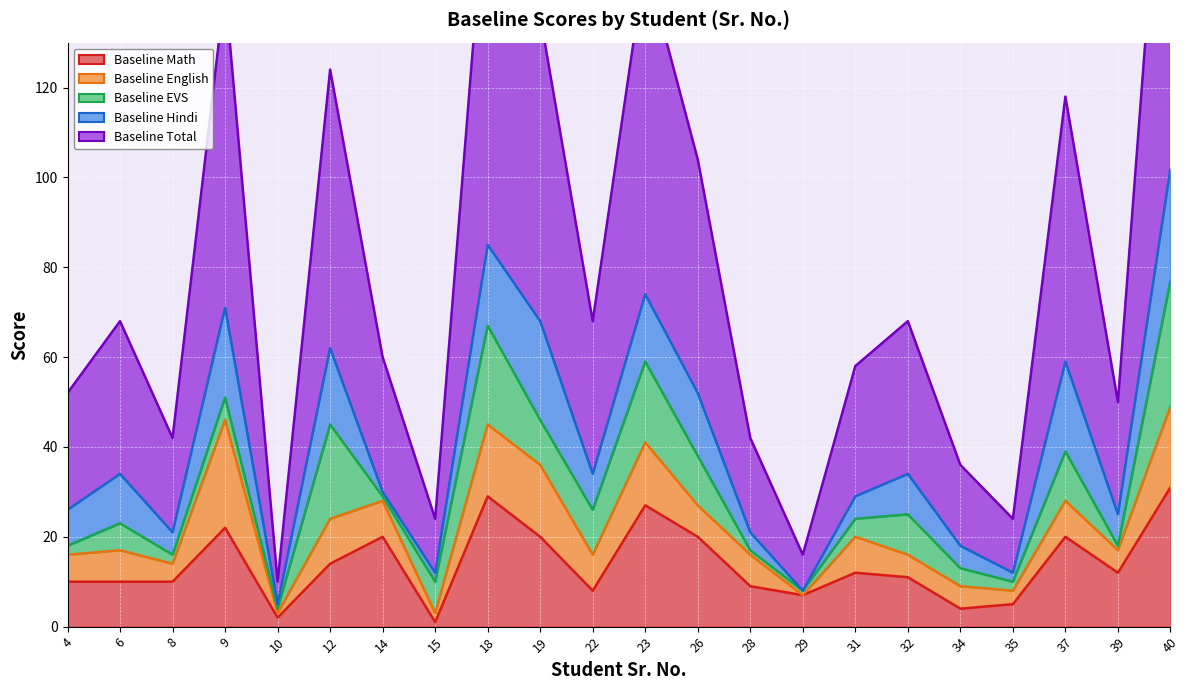

True or false: Baseline Hindi has a value of 15 at 19.

False